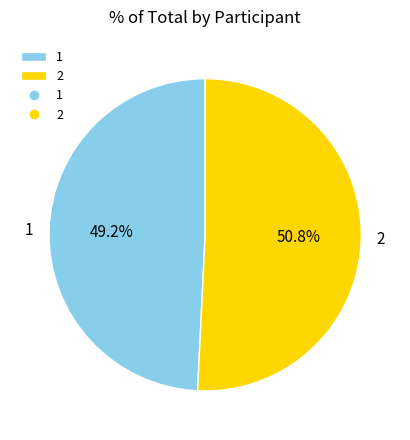

Which slice represents more than half of the pie?

2